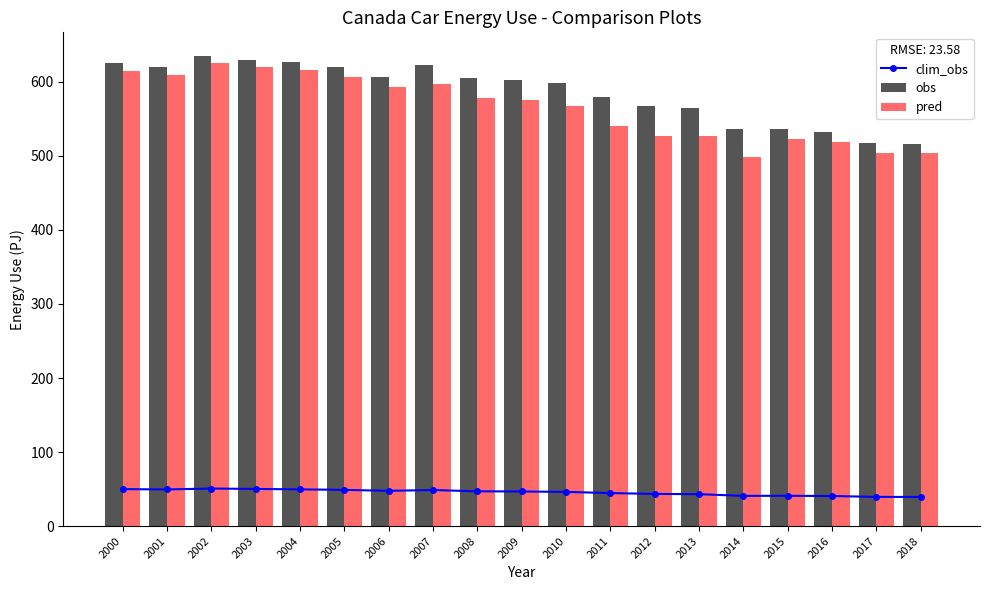

What is the difference between the second highest and second lowest values in the pred series?

115.3